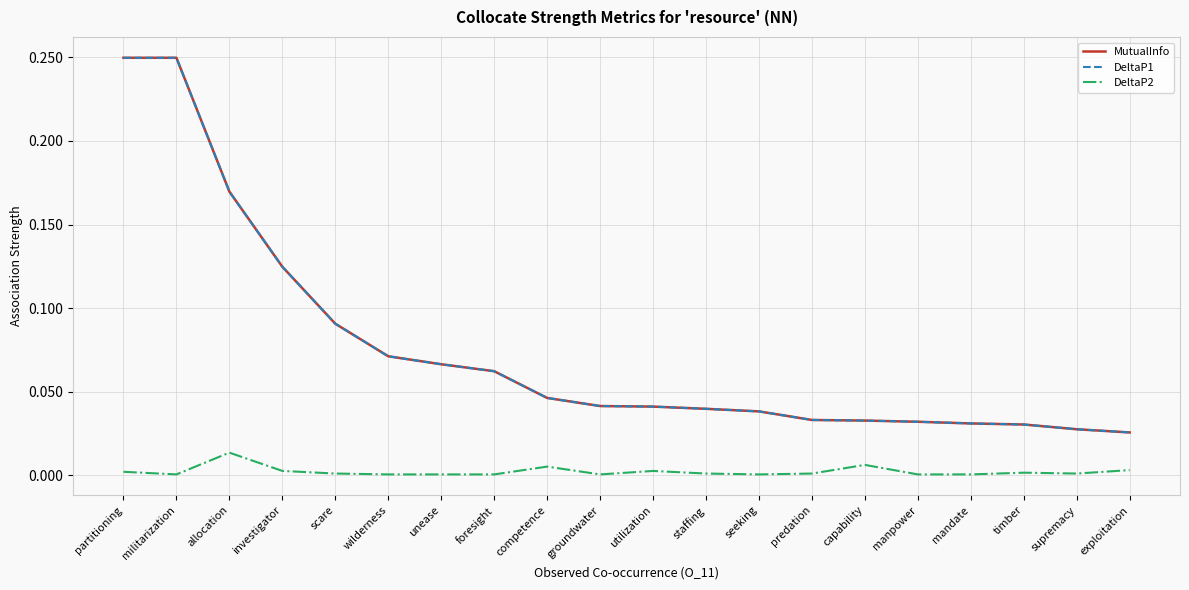

Rank the categories by DeltaP1 value from highest to lowest.

partitioning, militarization, allocation, investigator, scare, wilderness, unease, foresight, competence, groundwater, utilization, staffing, seeking, predation, capability, manpower, mandate, timber, supremacy, exploitation